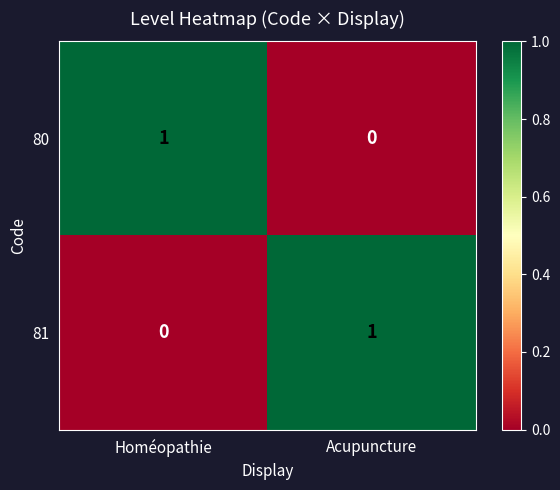

At which label does 80 reach its peak?

Homéopathie